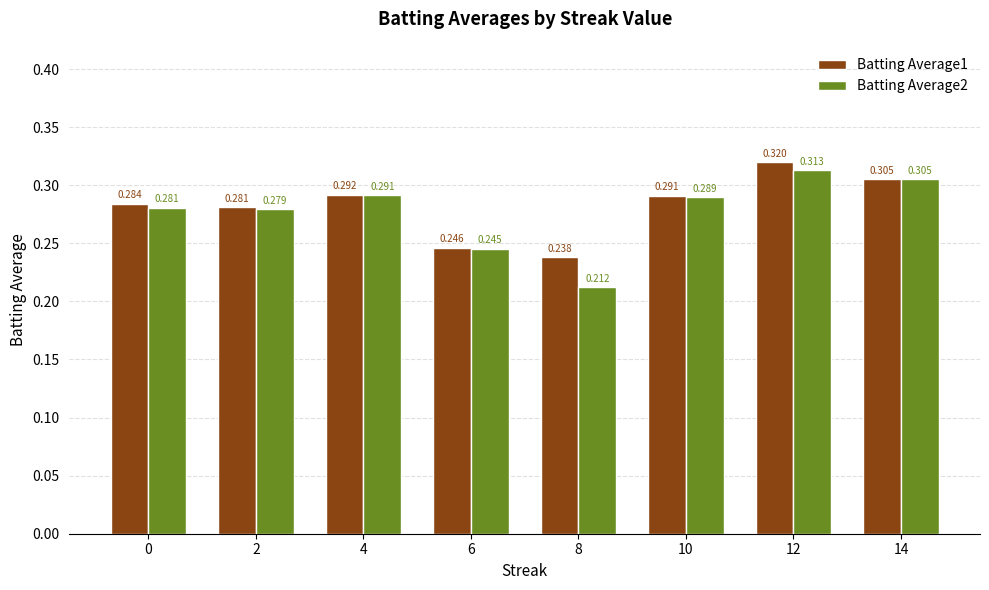

At which category does the chart reach its peak across all series?

12